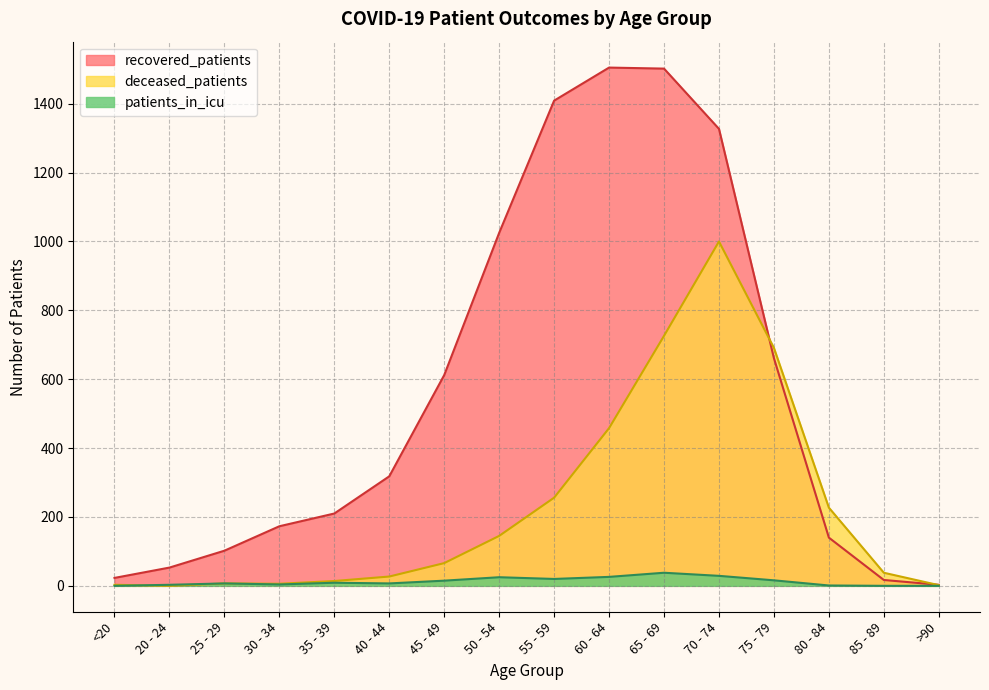

How many intersections are there between deceased_patients and patients_in_icu?

1